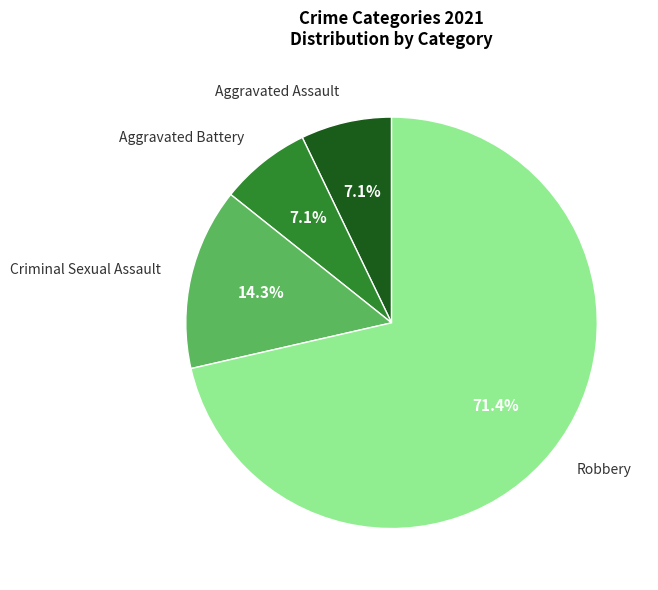

What percentage is NOT represented by Aggravated Battery?

92.9%